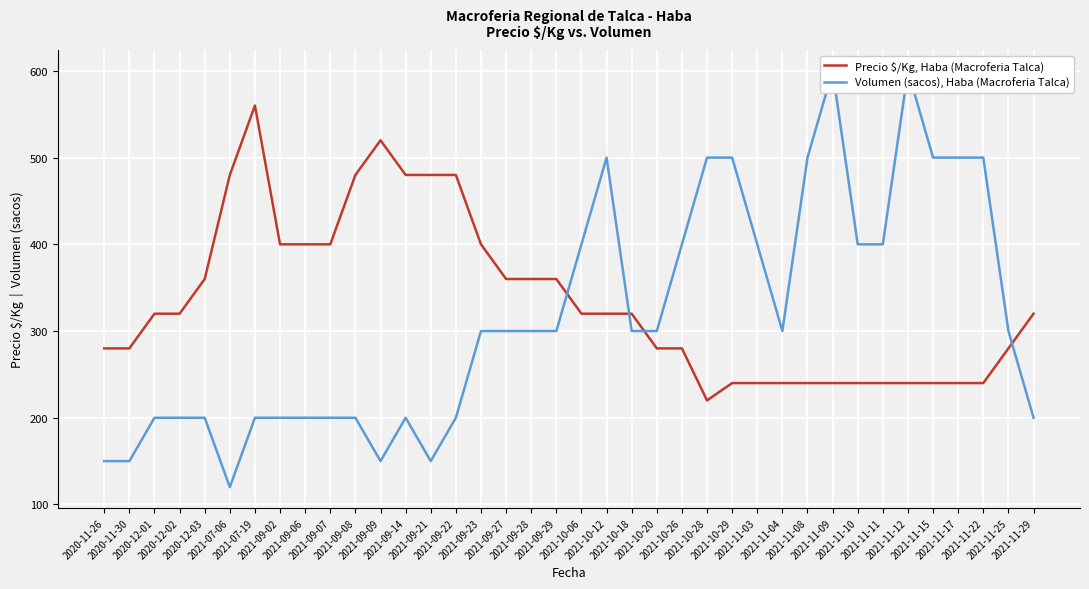

At which category is the sum across all series the highest?

2021-11-09